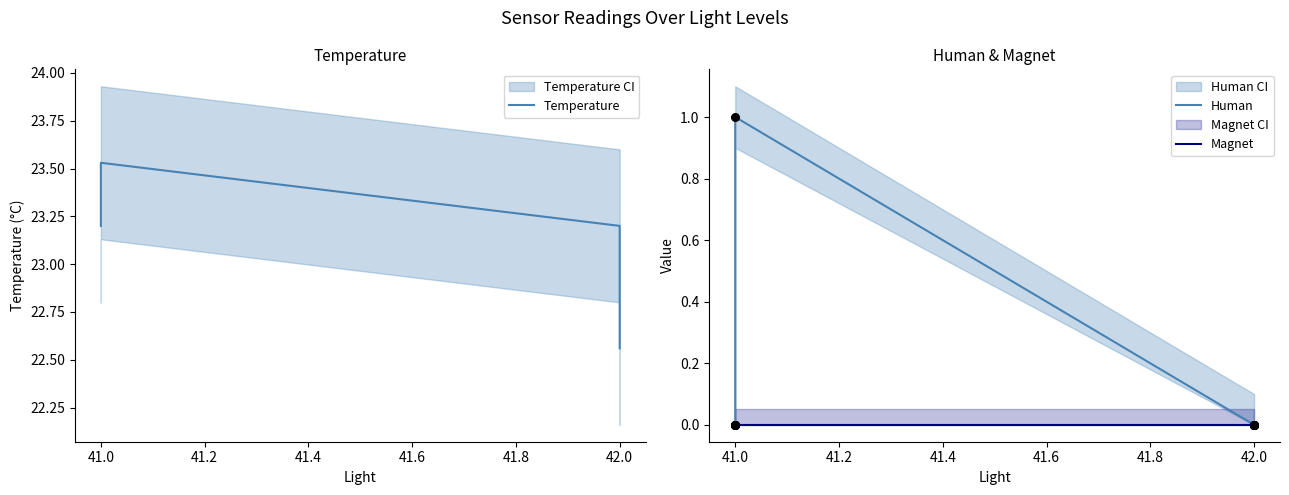

Which series reaches the minimum Y coordinate?

Human